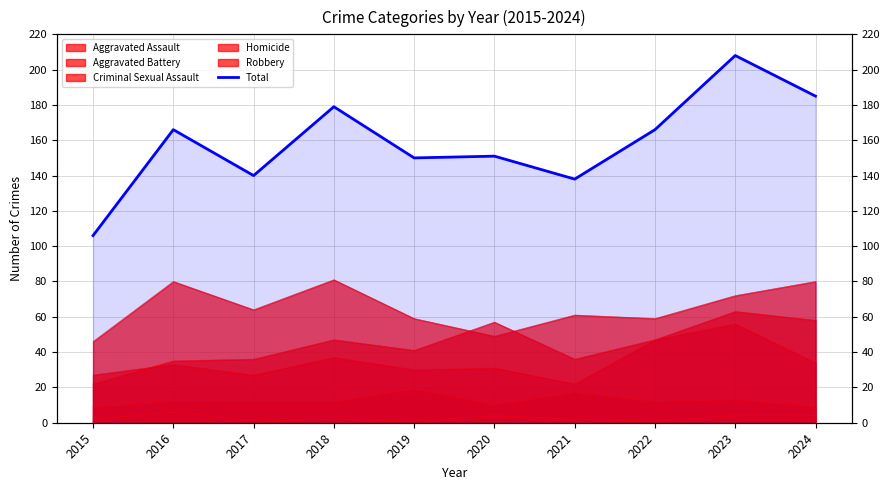

What is the sum of all values?

1589